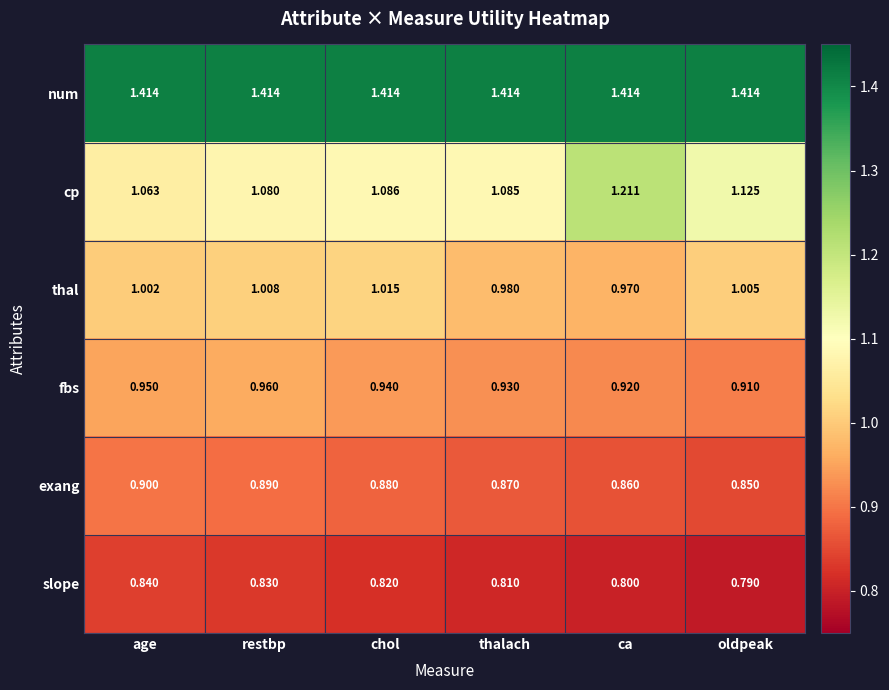

How many categories are shown in the chart?

6